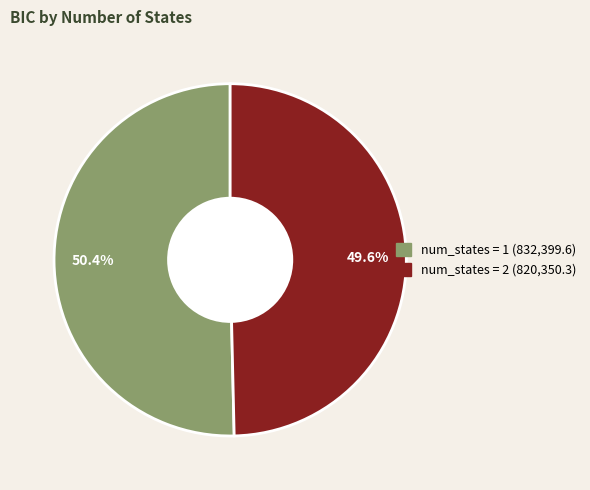

Count the number of slices in the pie.

2